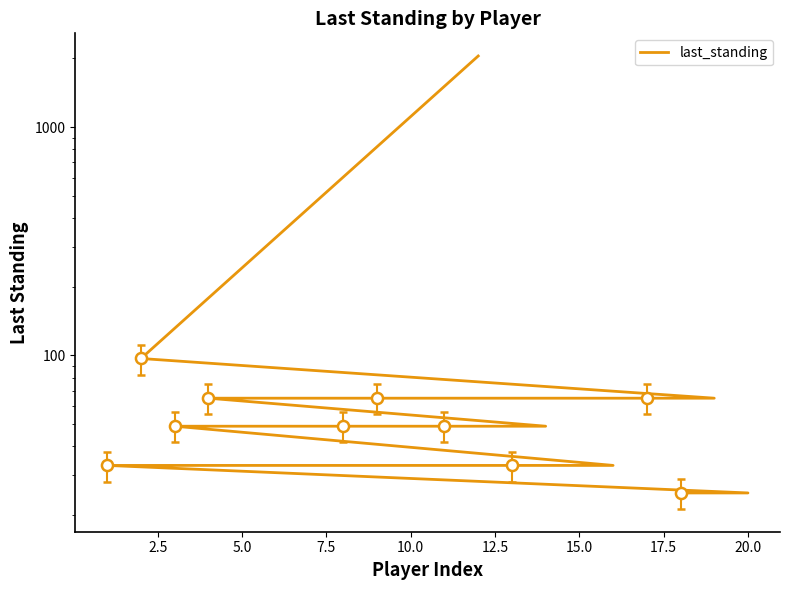

How many values are below 49?

6